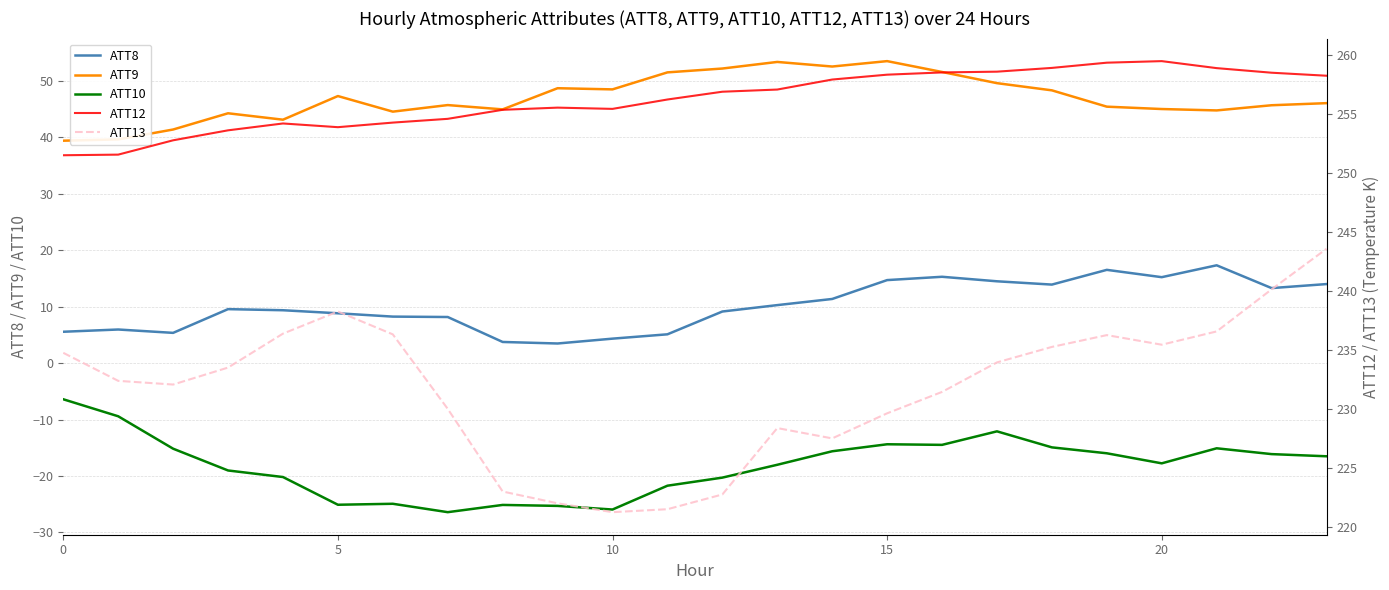

How many values in the ATT9 series exceed 46?

12